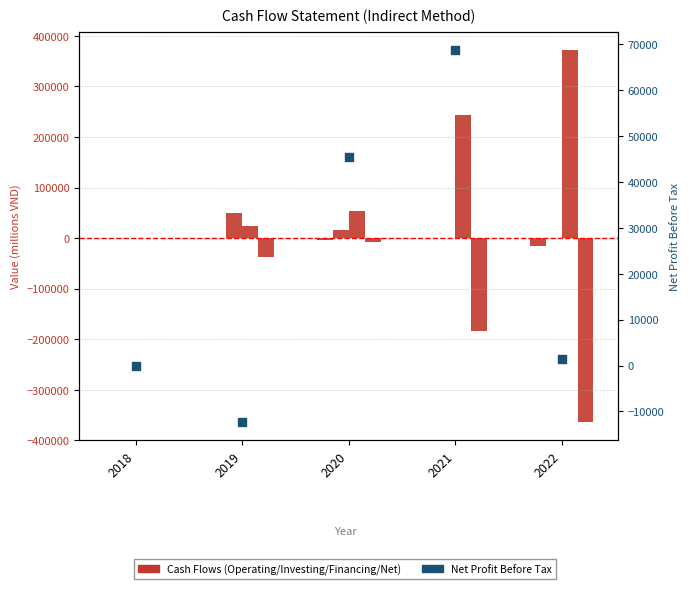

Is the value of Net Profit Before Tax at 2022 greater than the value of Financing CF at 2020?

No